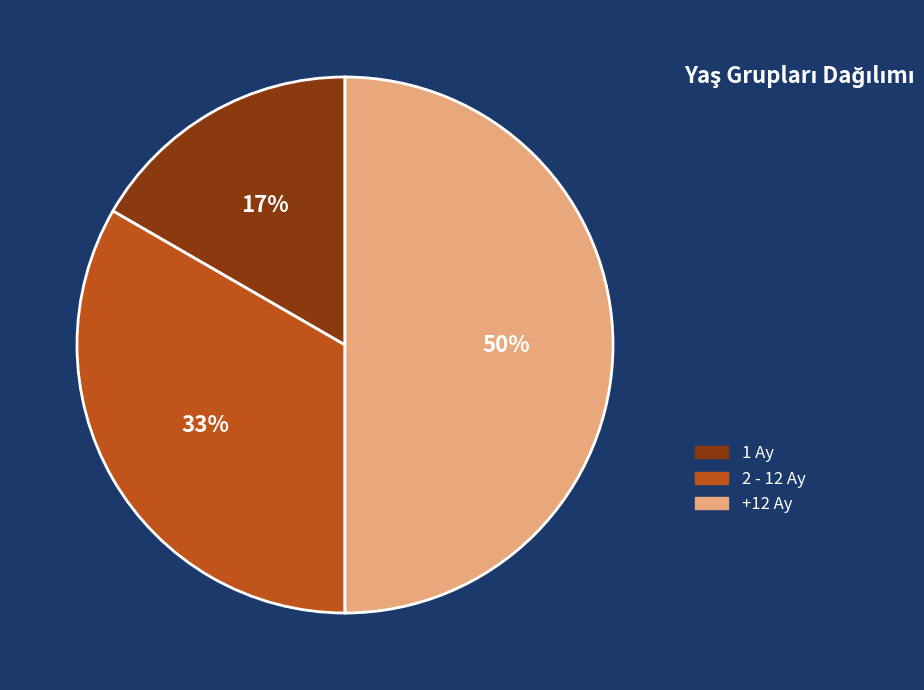

To the nearest percent, what percentage of the pie is +12 Ay?

50%